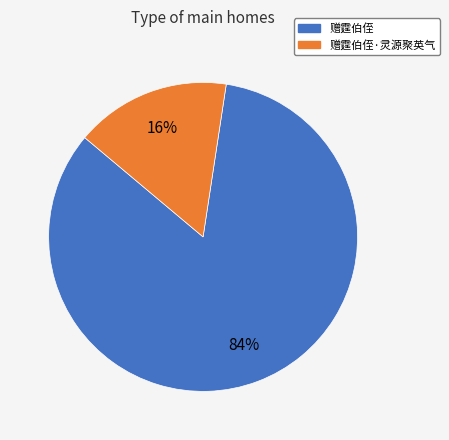

Count the number of slices in the pie.

2